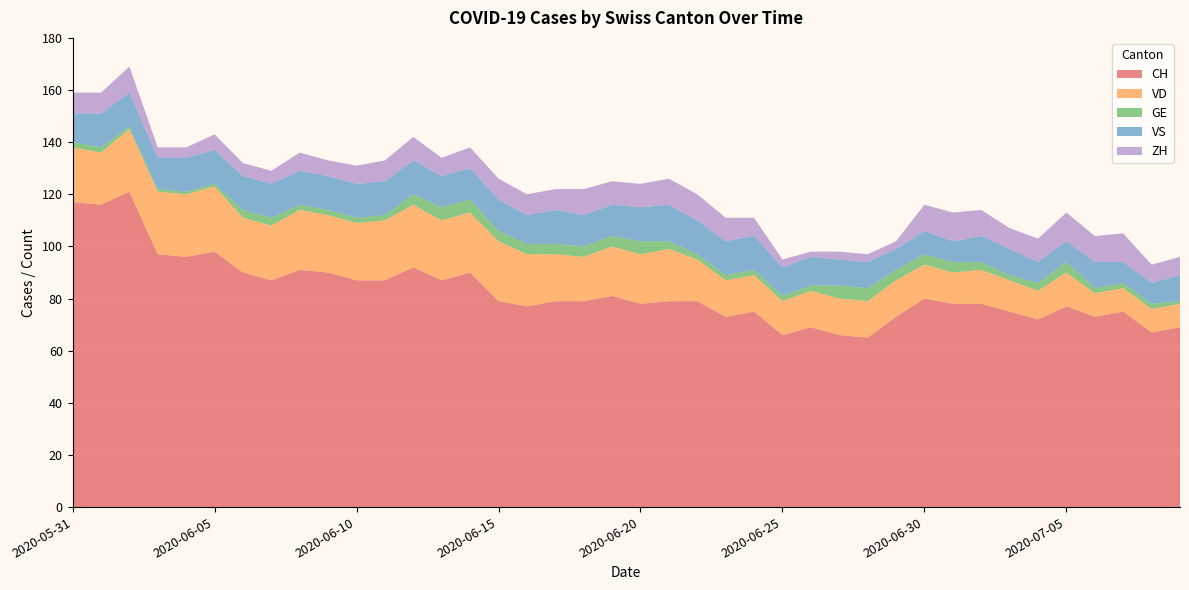

Reading left to right, what are all the values shown in this chart?

CH: 117	116	121	97	96	98	90	87	91	90	87	87	92	87	90	79	77	79	79	81	78	79	79	73	75	66	69	66	65	73	80	78	78	75	72	77	73	75	67	69
VD: 21	20	24	24	24	25	21	21	23	22	22	23	24	23	23	23	20	18	17	19	19	20	16	14	14	13	14	14	14	14	13	12	13	12	11	13	9	9	9	9
GE: 2	2	1	1	1	1	3	3	2	2	2	2	4	5	5	4	4	4	4	4	5	3	2	2	2	2	2	5	5	4	4	4	3	2	3	4	2	2	2	1
VS: 11	13	13	12	13	13	13	13	13	13	13	13	13	12	12	12	11	13	12	12	13	14	13	13	13	11	11	10	10	8	9	8	10	10	8	8	10	8	8	10
ZH: 8	8	10	4	4	6	5	5	7	6	7	8	9	7	8	8	8	8	10	9	9	10	10	9	7	3	2	3	3	3	10	11	10	8	9	11	10	11	7	7